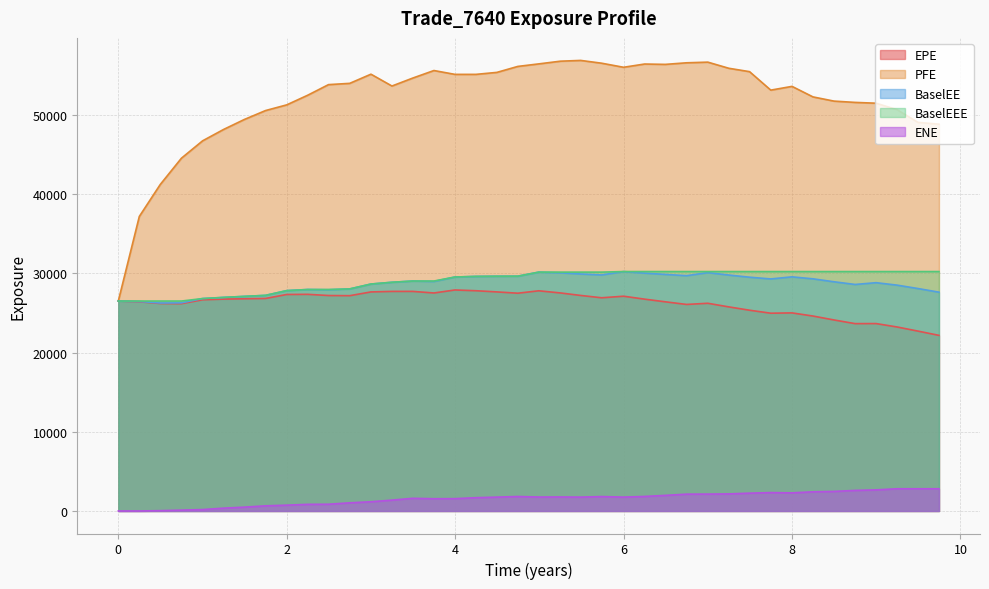

How many values in the EPE series exceed 26746?

19